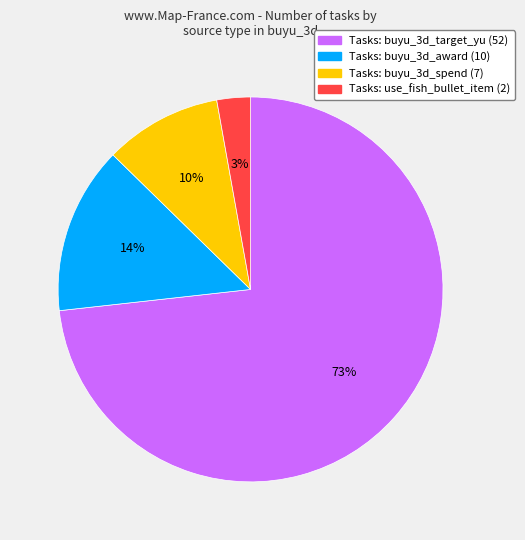

To the nearest percent, what is the average slice percentage?

25%